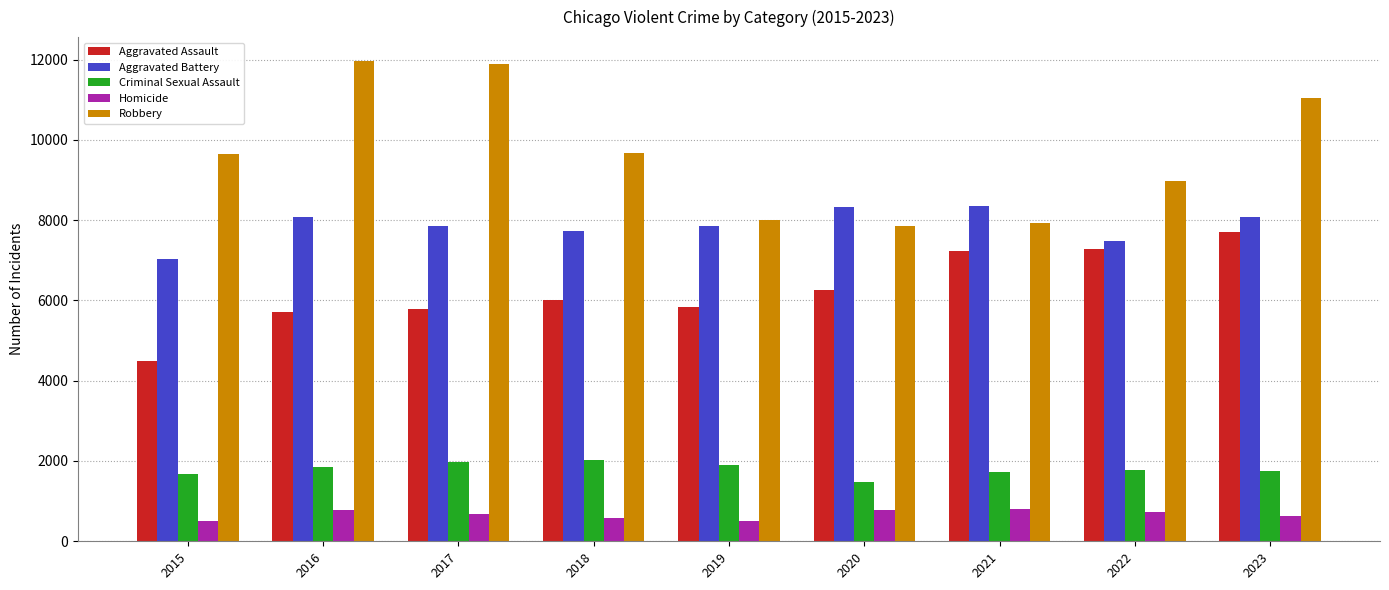

What is the approximate value of Robbery at 2018?

9681